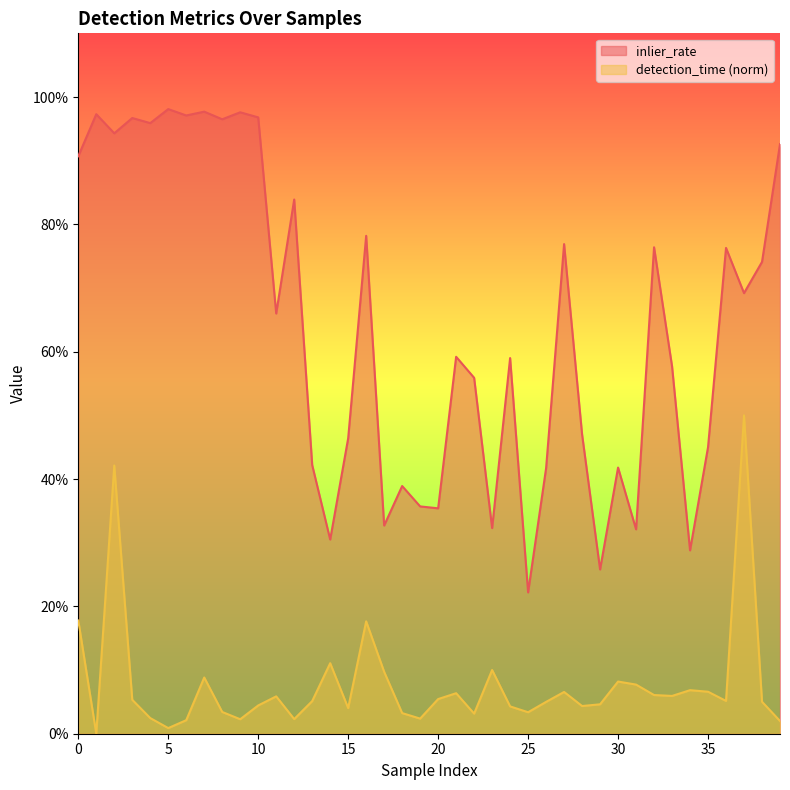

What is the difference between the maximum and second lowest values in the detection_time series?

0.5